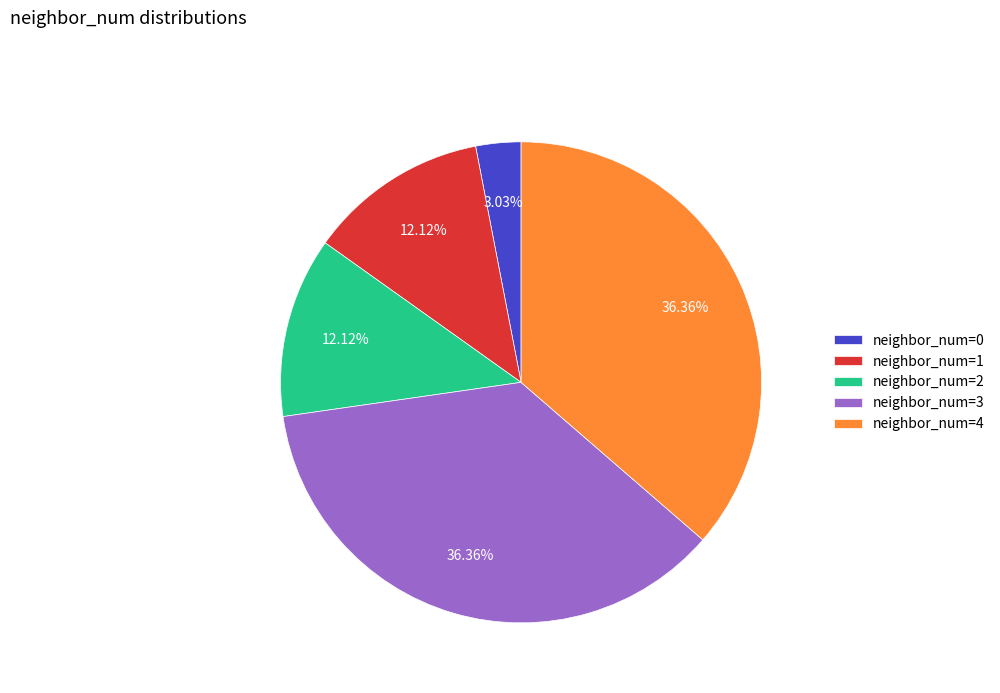

How many segments does this pie chart have?

5